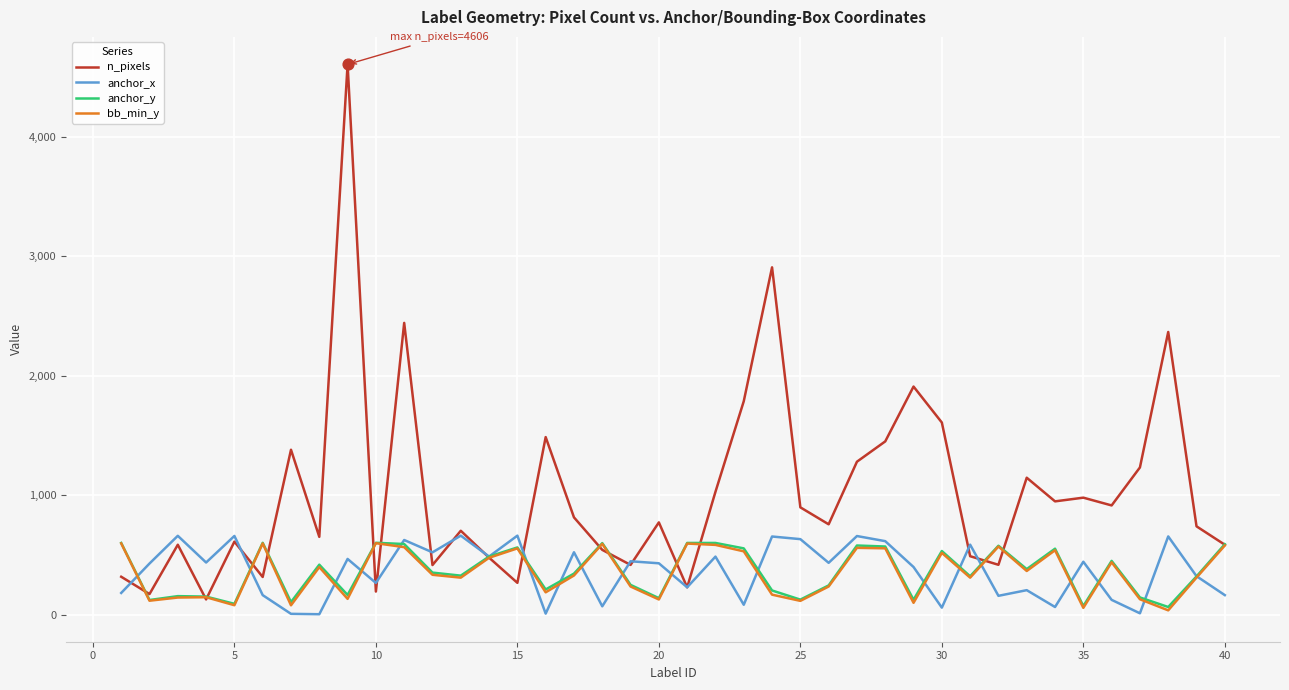

What are all the series names shown in the legend?

n_pixels, anchor_x, anchor_y, bb_min_y